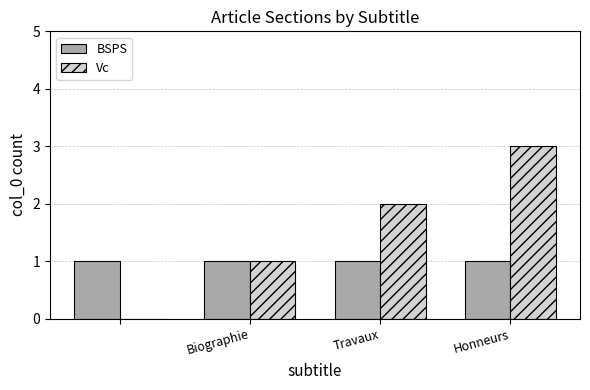

What is the maximum value for Vc?

3